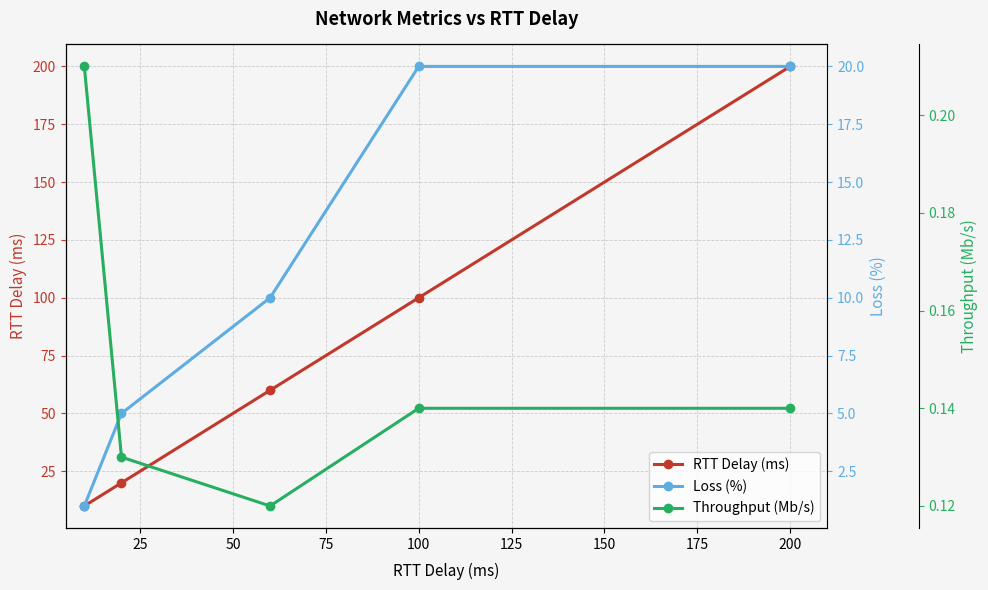

True or false: Loss (%) and Throughput (Mb/s) intersect in this chart.

False